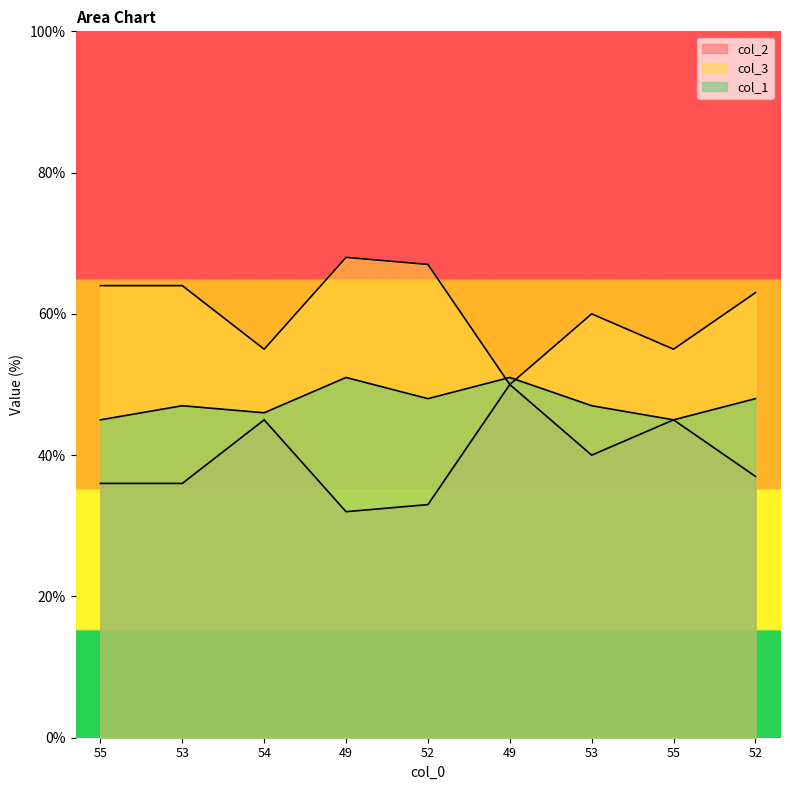

How many interior local peaks does the col_3 series have?

2